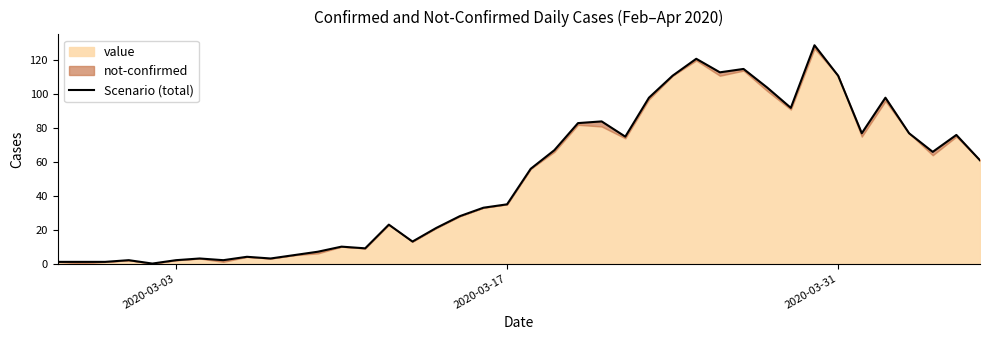

What is the value of the 22nd point from the left?

67